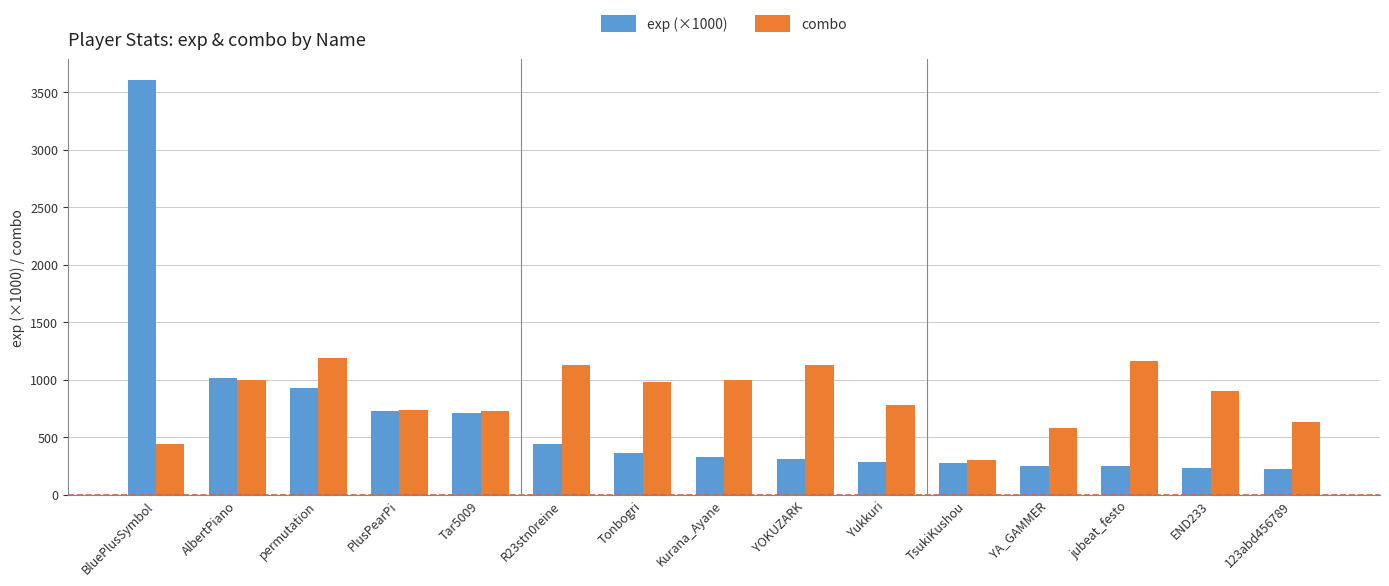

What is the difference between the maximum and second lowest values in the combo series?

752.0